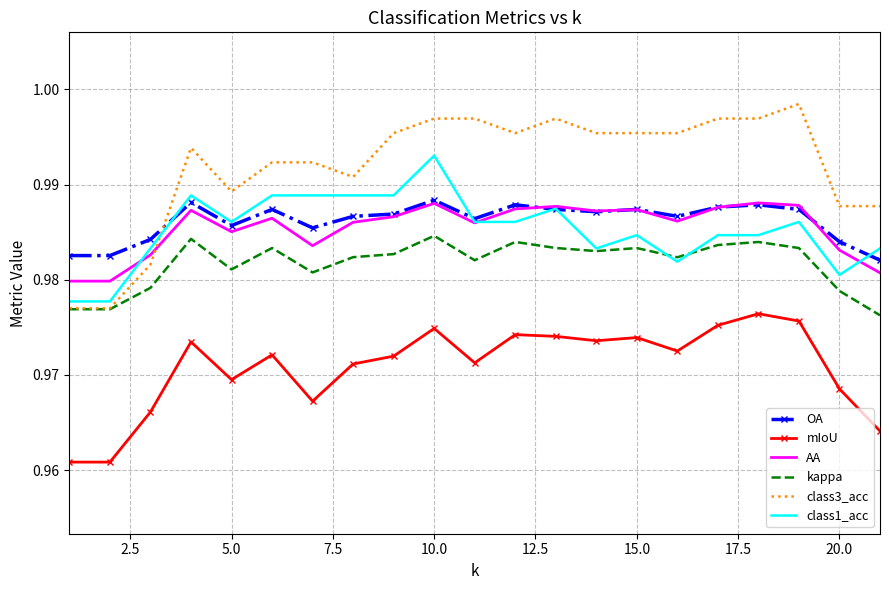

True or false: OA and kappa cross at least once.

False